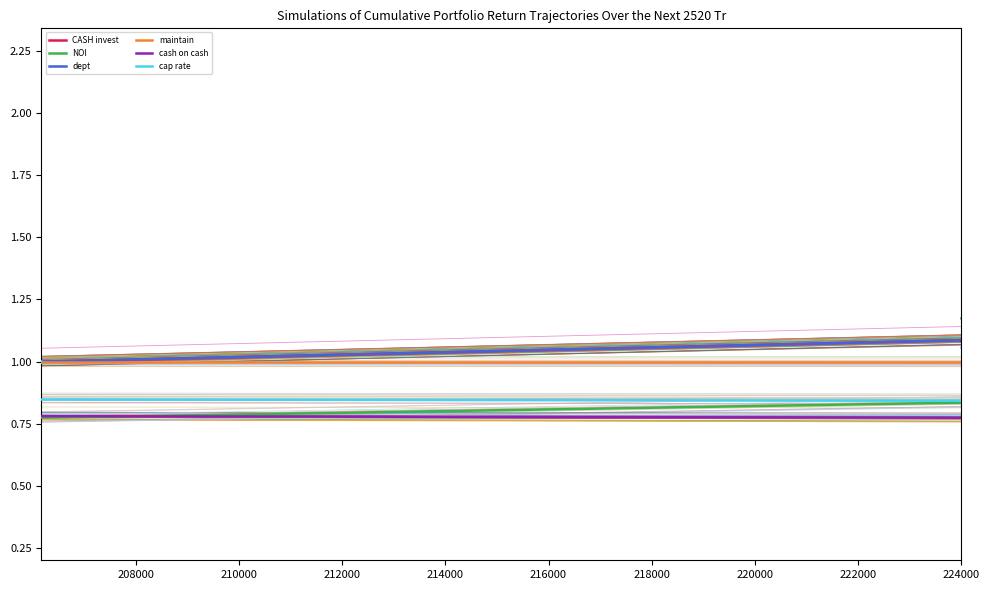

The cap rate series shows 1.3 at 12. True or false?

False